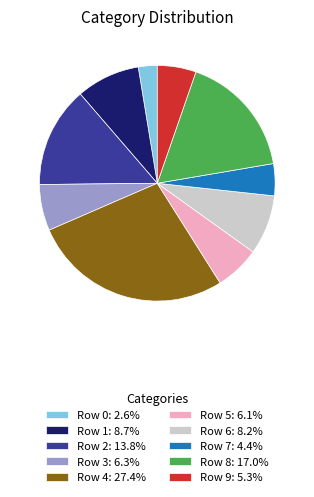

Is it true that Row 9 is 5% of the pie?

True